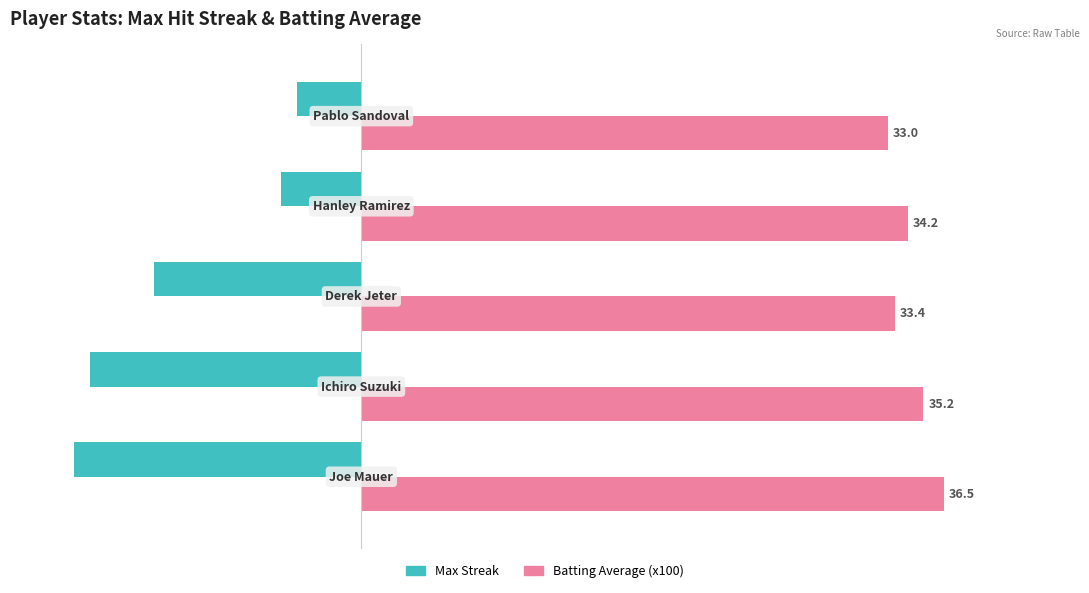

Rank the series by their maximum value, from lowest to highest.

Max Streak, Batting Average (x100)